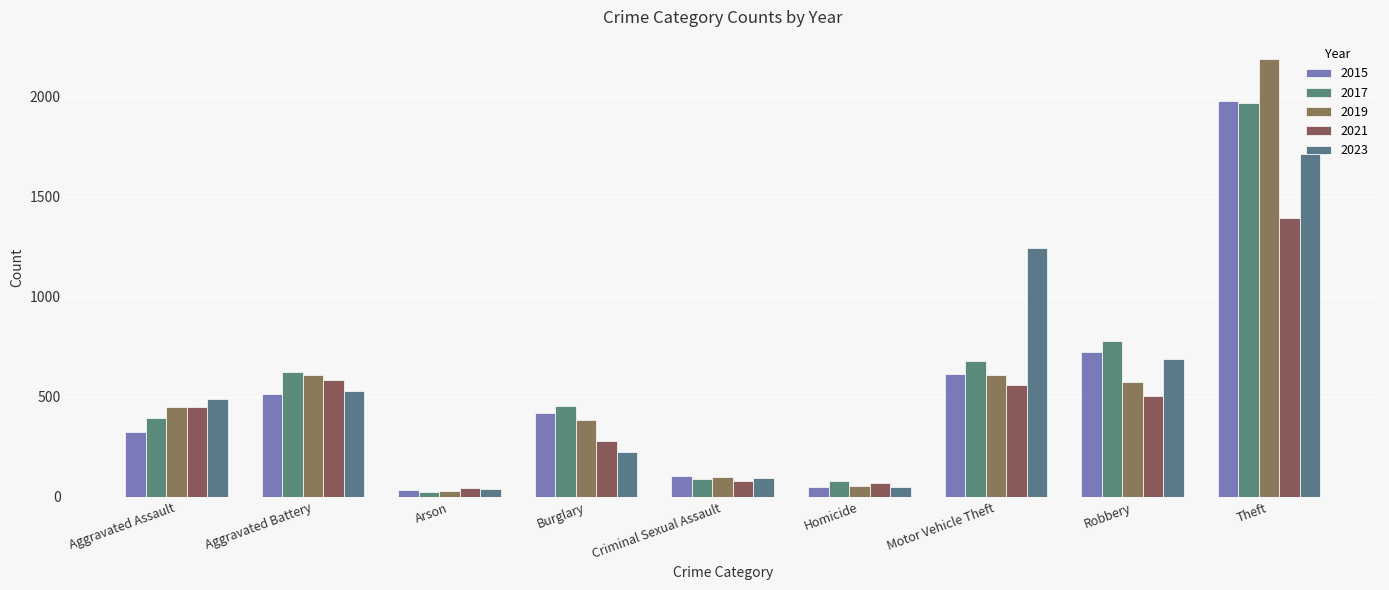

How many values in the 2017 series are below 453?

4